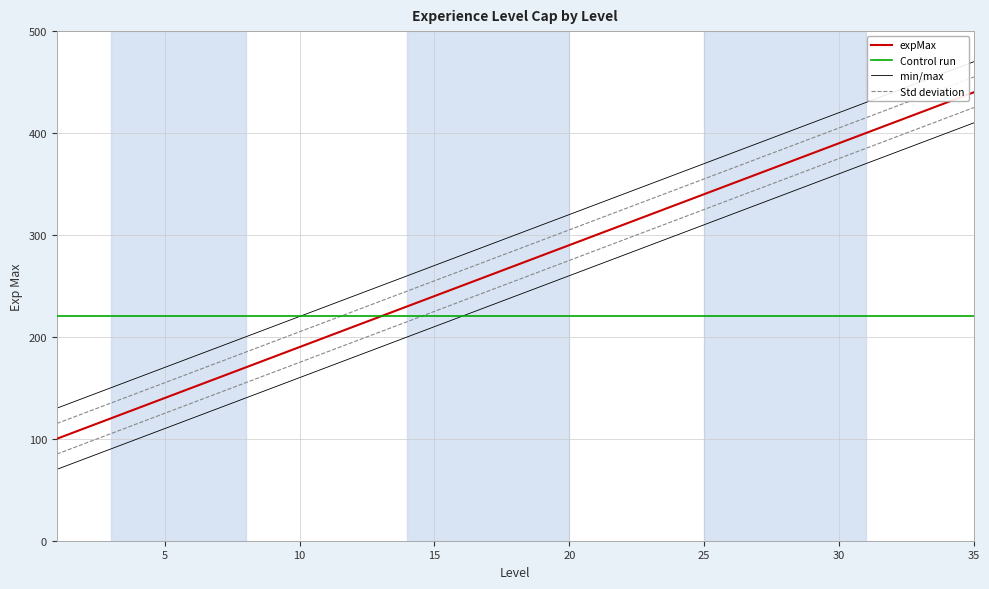

Is the value of min/max at 11 greater than the value of Std deviation at 16?

No